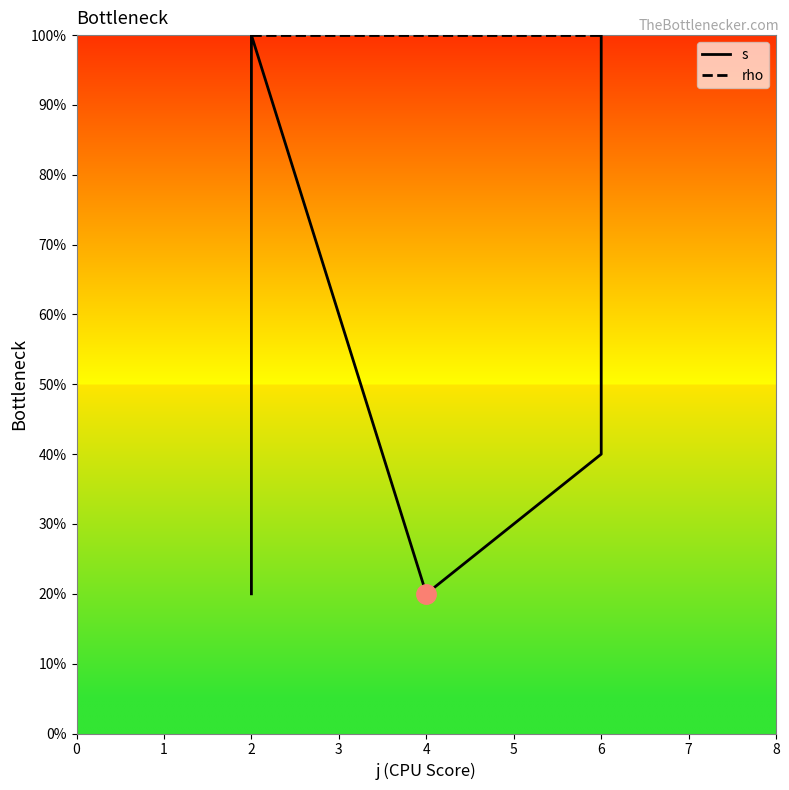

The value of s at 2 is 0.4. True or false?

False